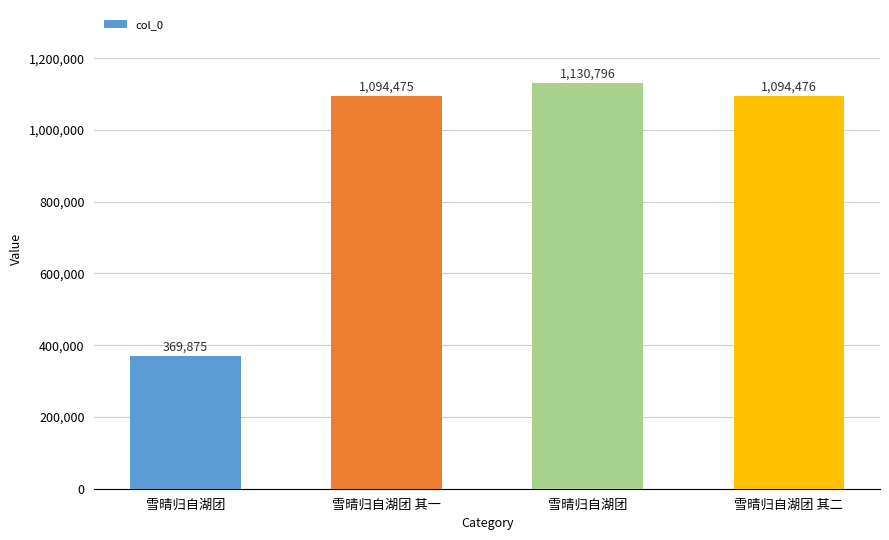

Reading right to left, transcribe all the data shown in this chart.

1094476	1130796	1094475	369875